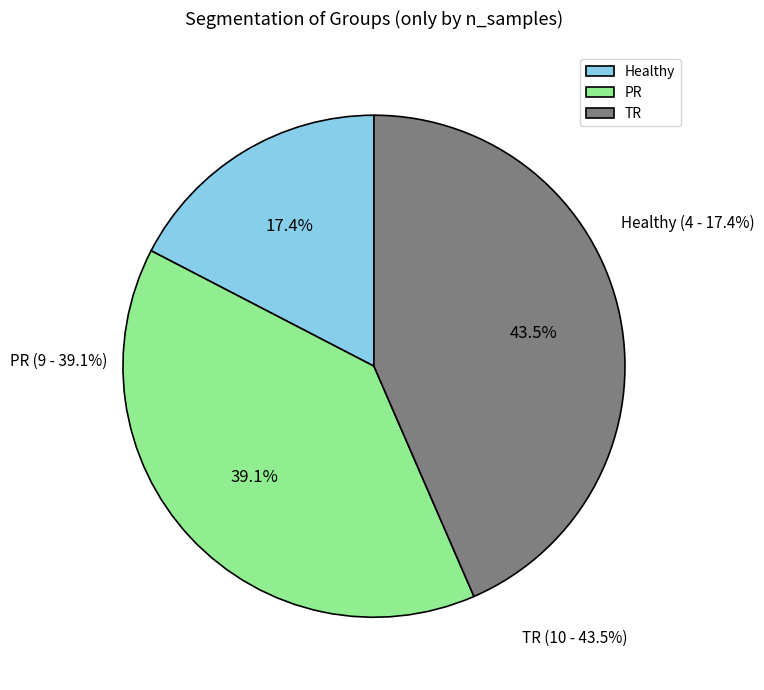

Which slice is the smallest?

Healthy